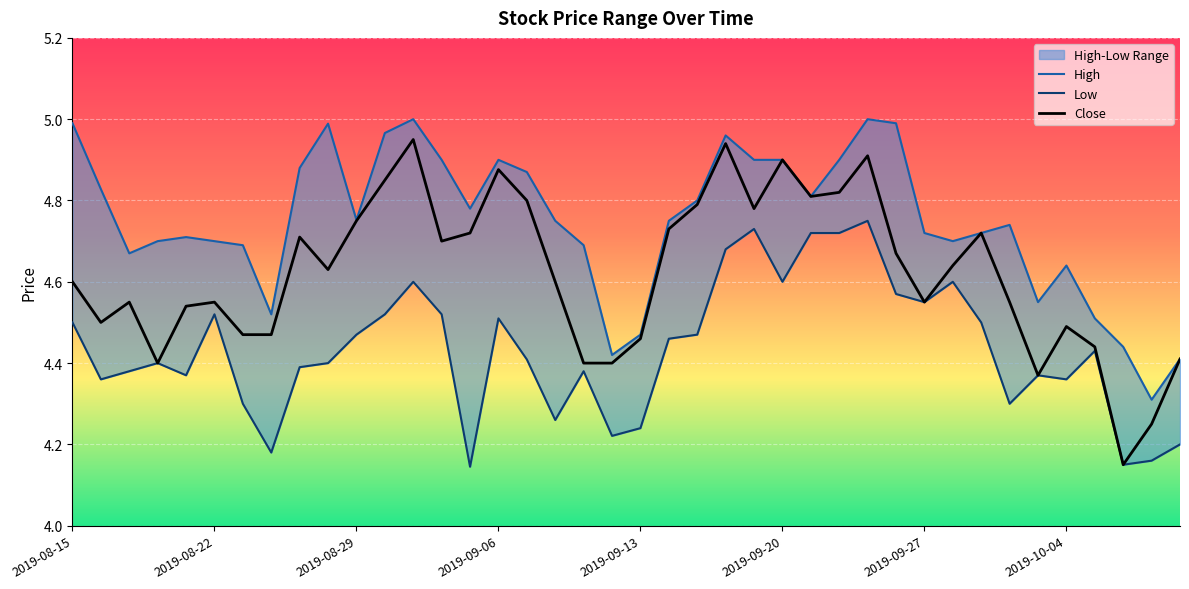

List the series in order of their peak value, highest first.

High, Close, Low